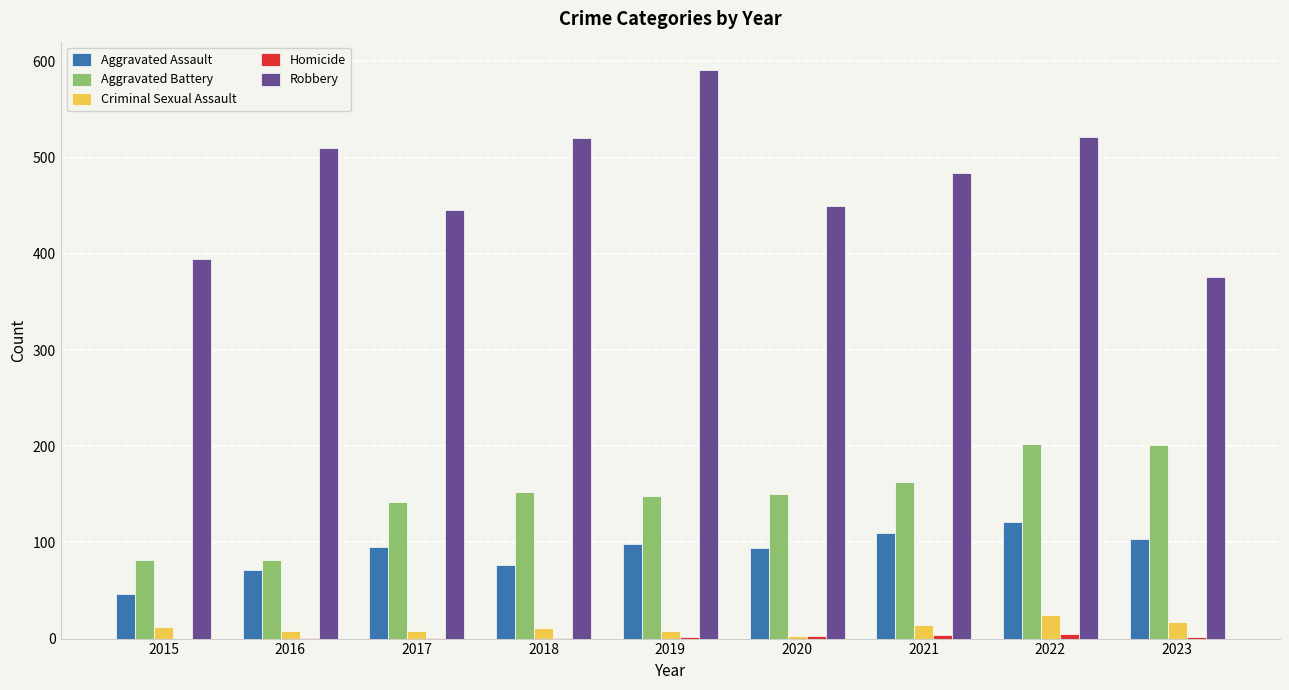

Is the value of Aggravated Assault at 2017 greater than the value of Robbery at 2019?

No